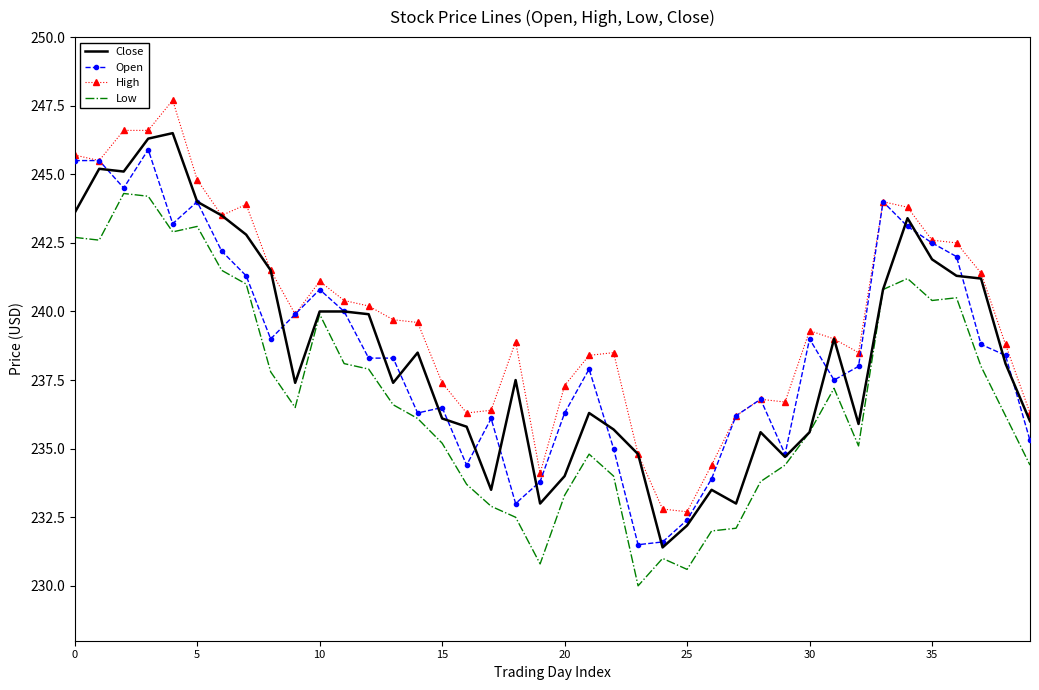

True or false: Low and High cross at least once.

False